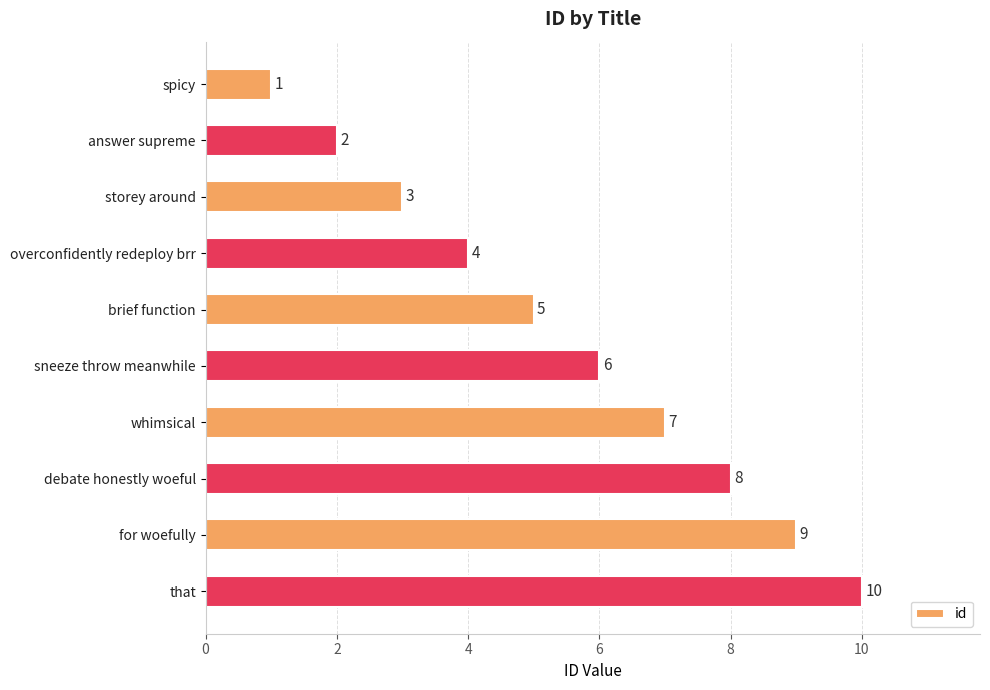

What is the difference between the maximum and minimum values?

9